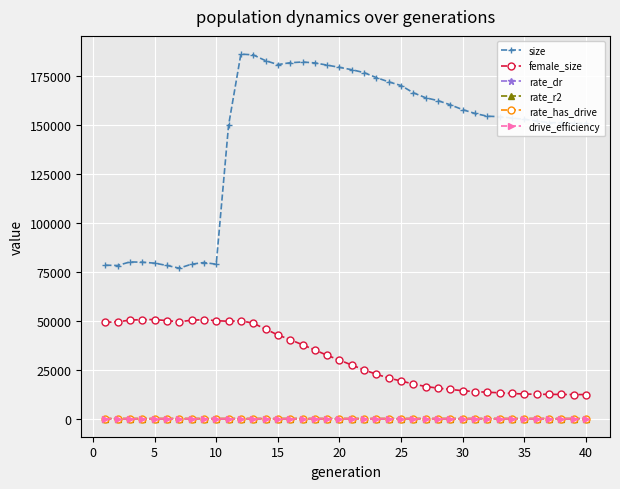

What is the greatest value displayed?

186115.0